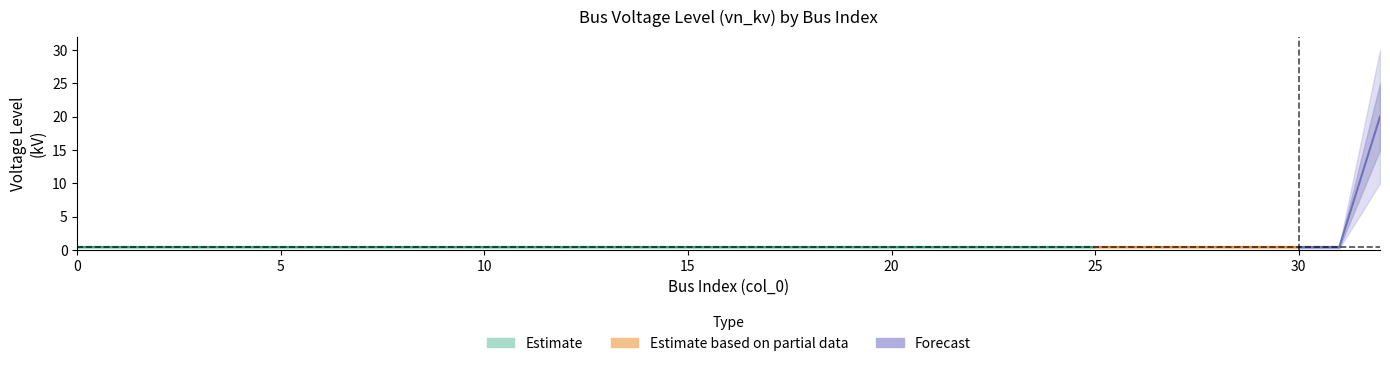

What is the difference between the maximum and second lowest values?

19.6